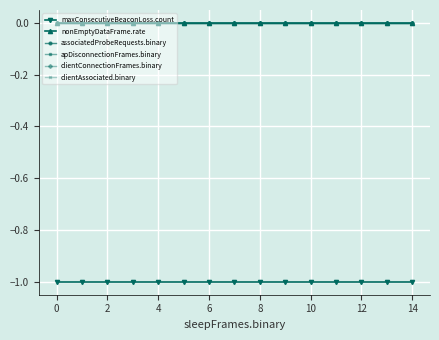

True or false: clientAssociated.binary and associatedProbeRequests.binary intersect in this chart.

False